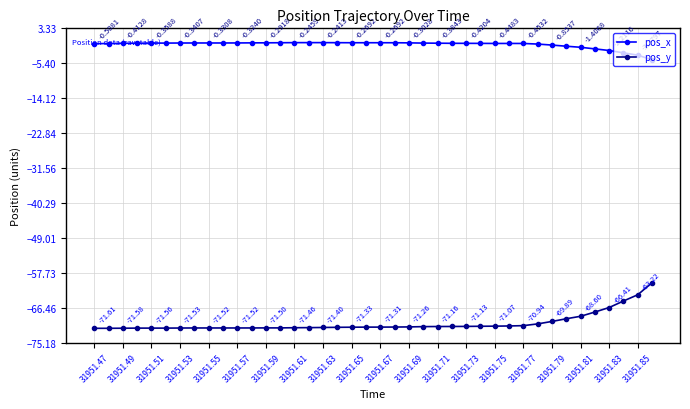

How many series are shown in this chart?

2